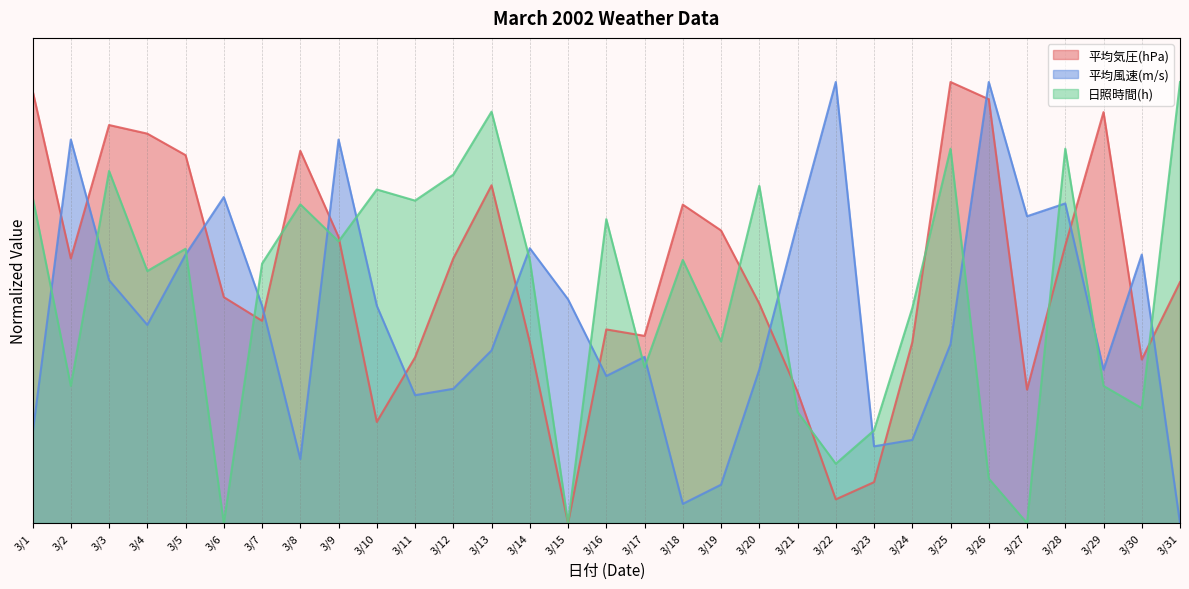

What is the total value across all series at 3/6?

1.3